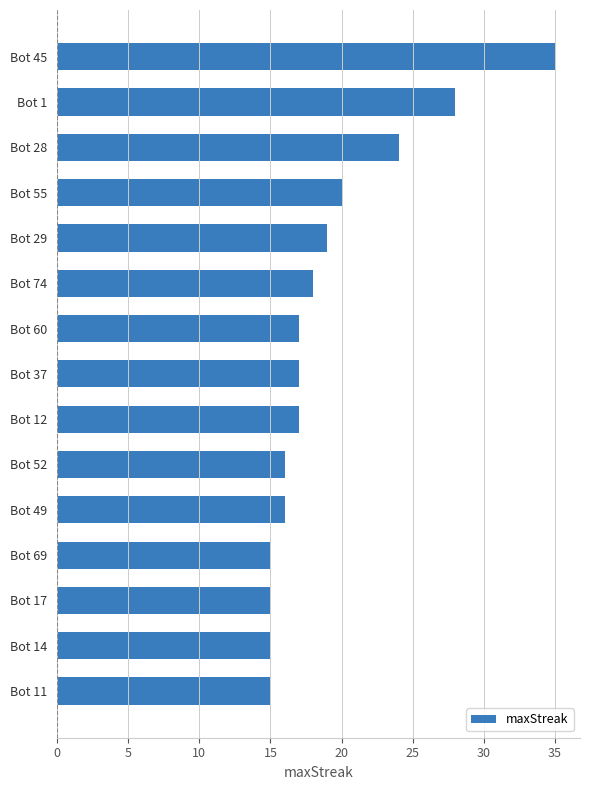

Reading top to bottom, what are all the values shown in this chart?

35	28	24	20	19	18	17	17	17	16	16	15	15	15	15